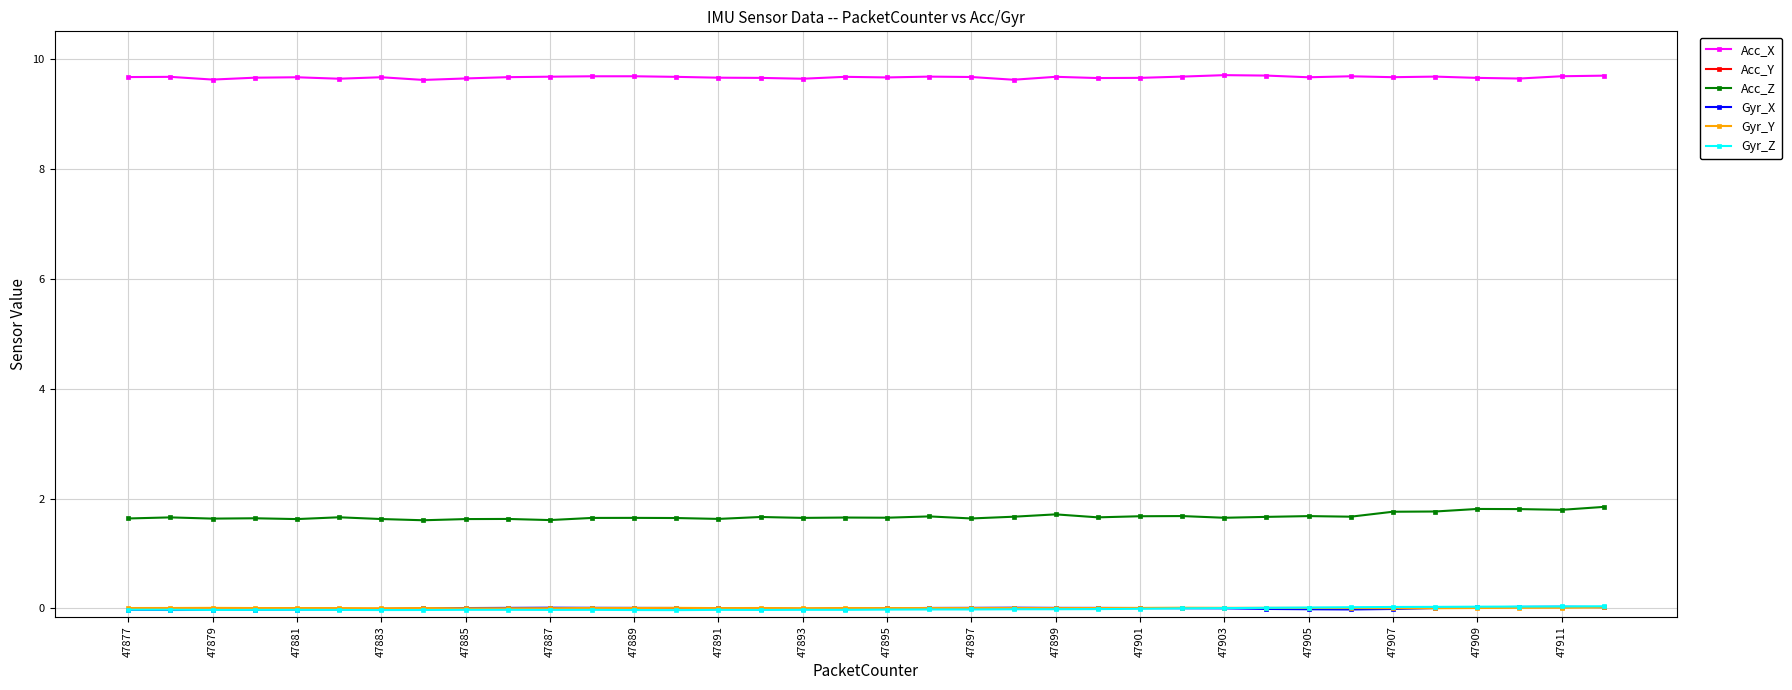

True or false: Acc_X and Gyr_Z intersect in this chart.

False